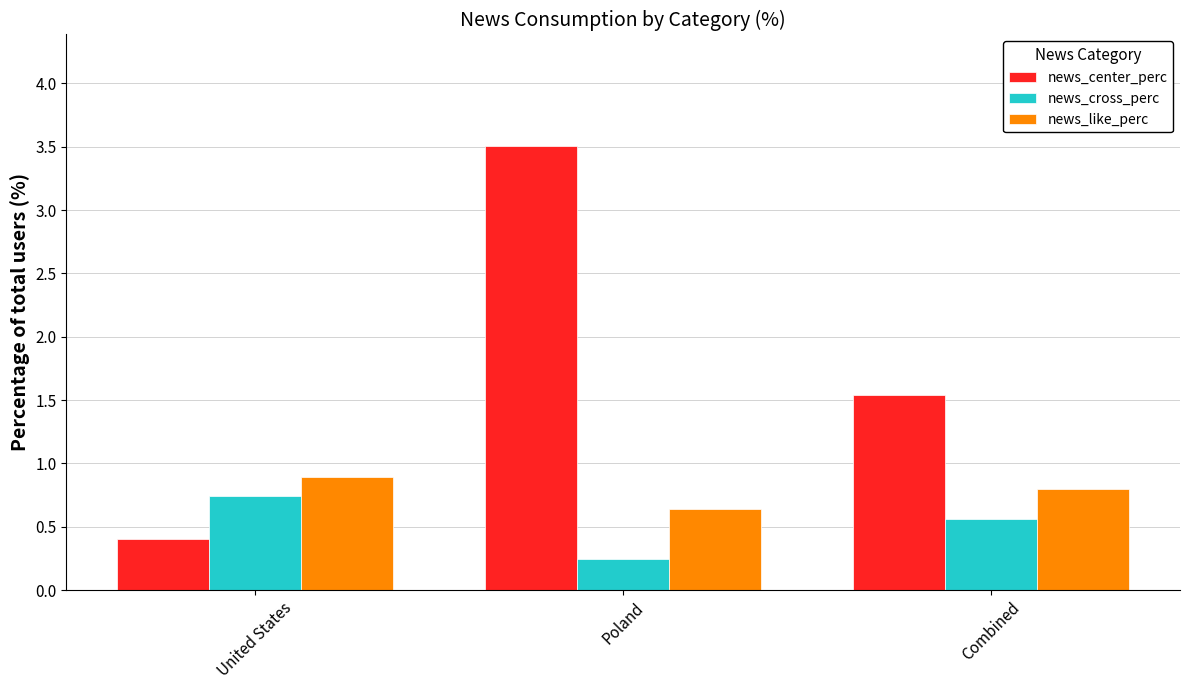

Does the chart contain stacked bars?

No